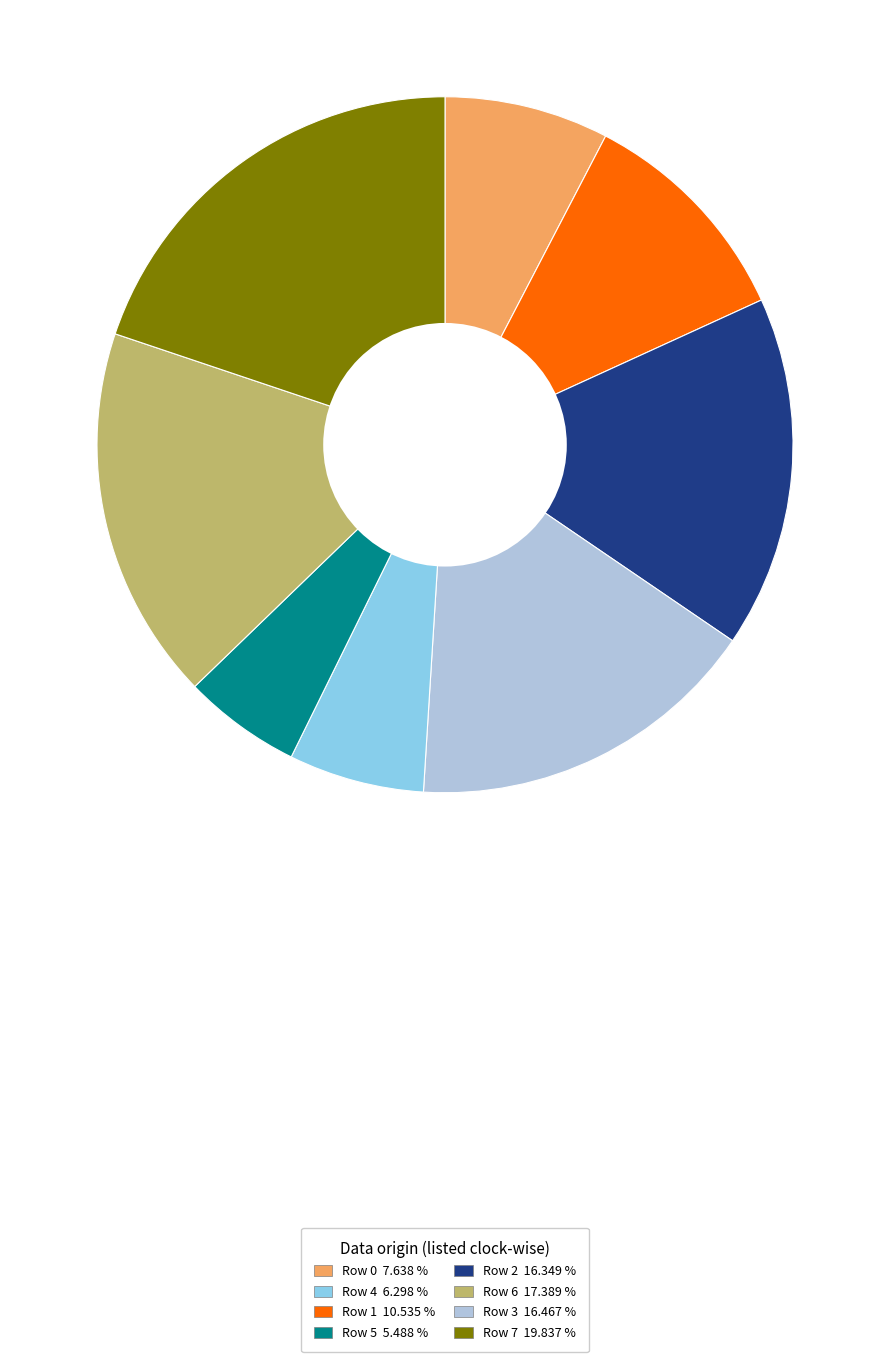

Is there a majority slice in this chart?

No